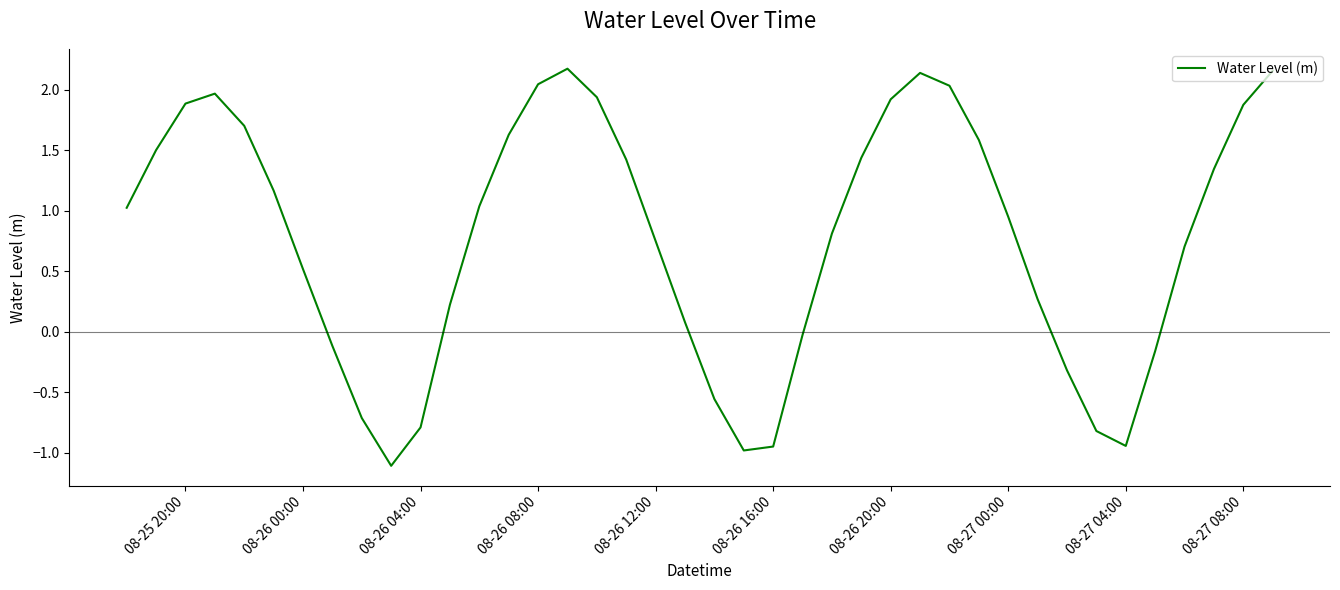

How many positive values are there?

28